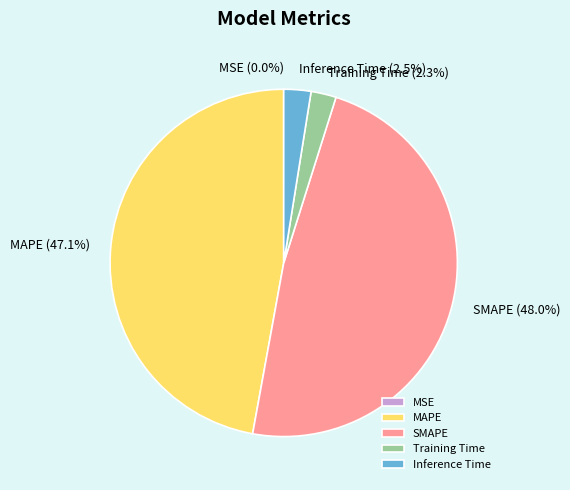

Do SMAPE and Inference Time together represent more than half of the pie?

Yes